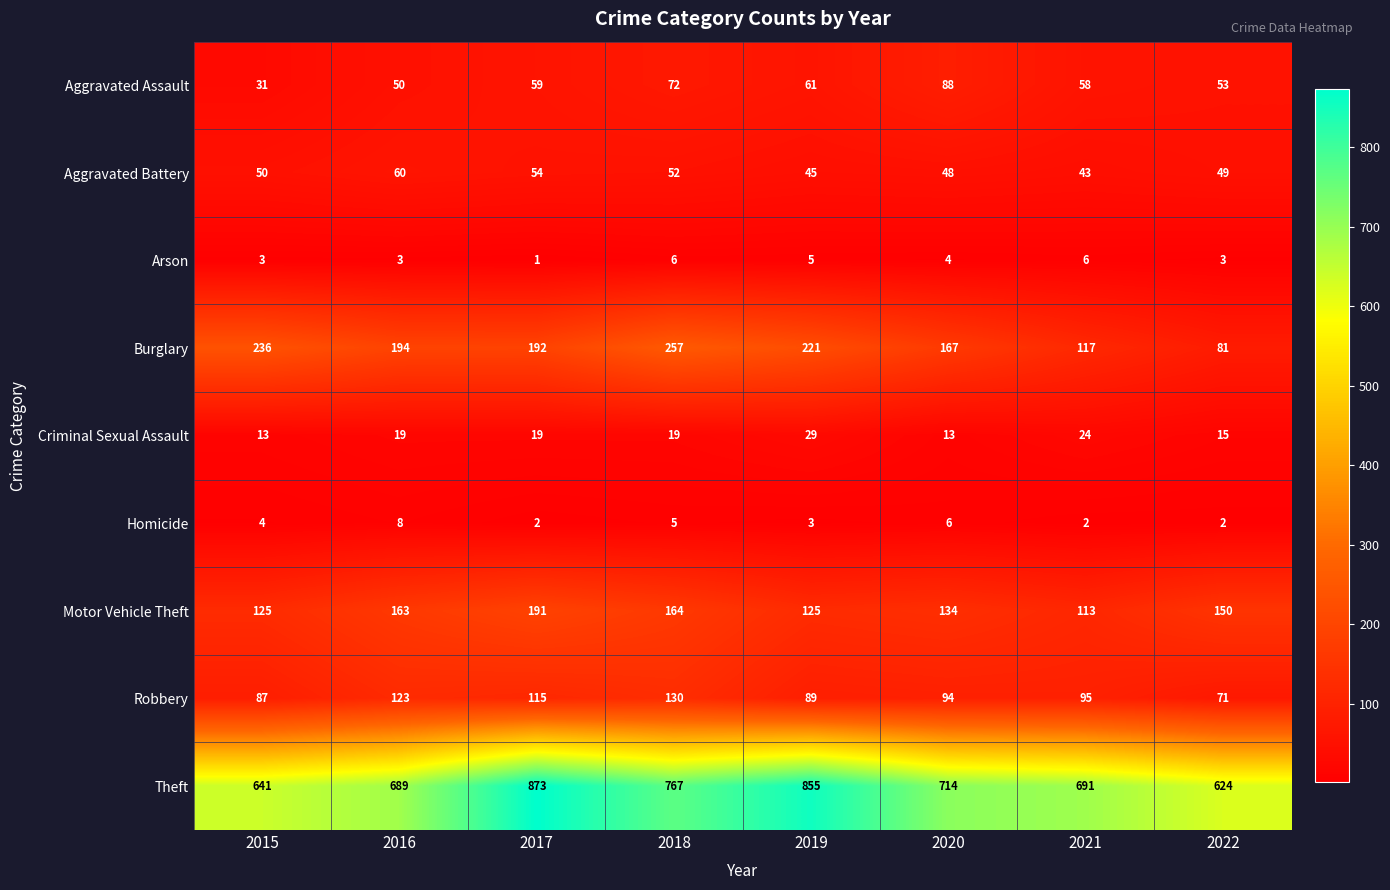

What is the maximum value shown in the chart?

873